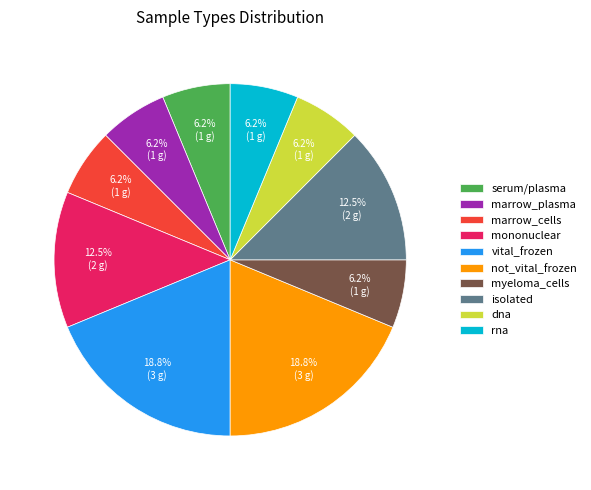

What is the ratio of the value at vital_frozen to the value at dna?

3.0